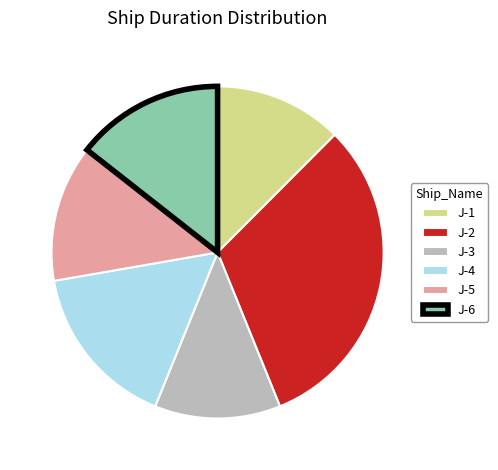

True or false: J-6 accounts for 14% of the total.

True